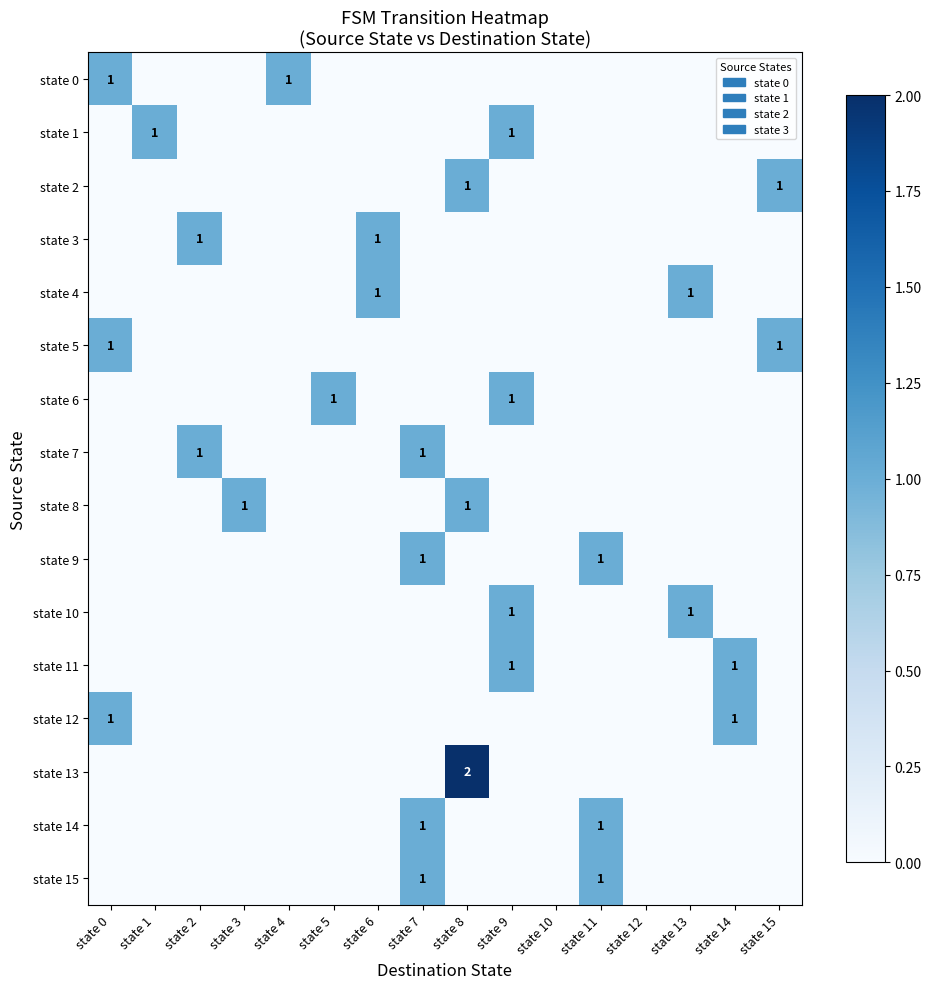

The value of state 15 at state 11 is 1. True or false?

True